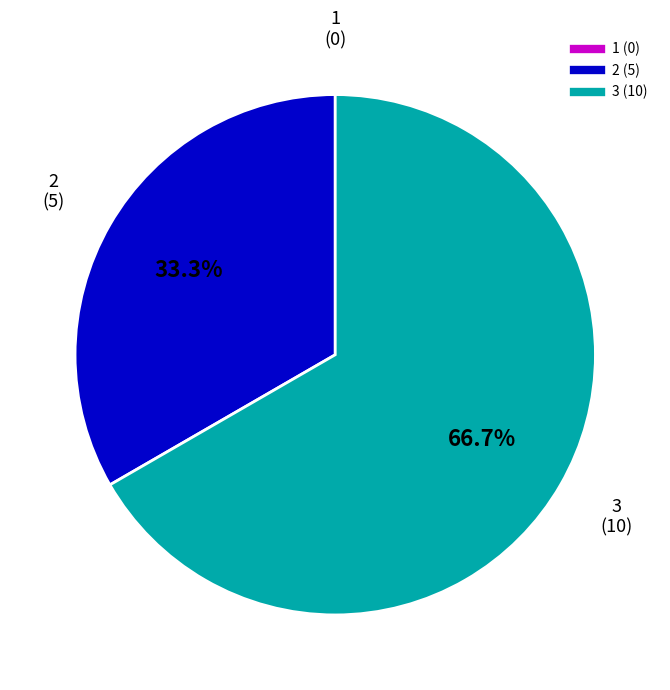

True or false: 2 accounts for 47% of the total.

False